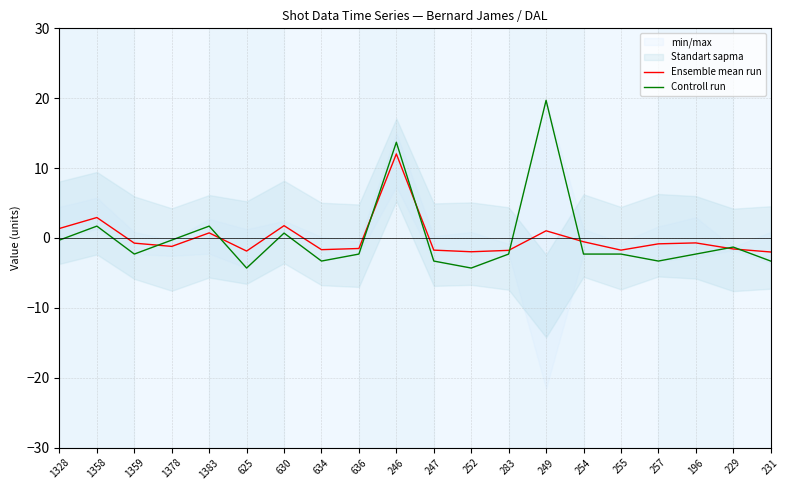

Does the chart have visible grid lines?

Yes